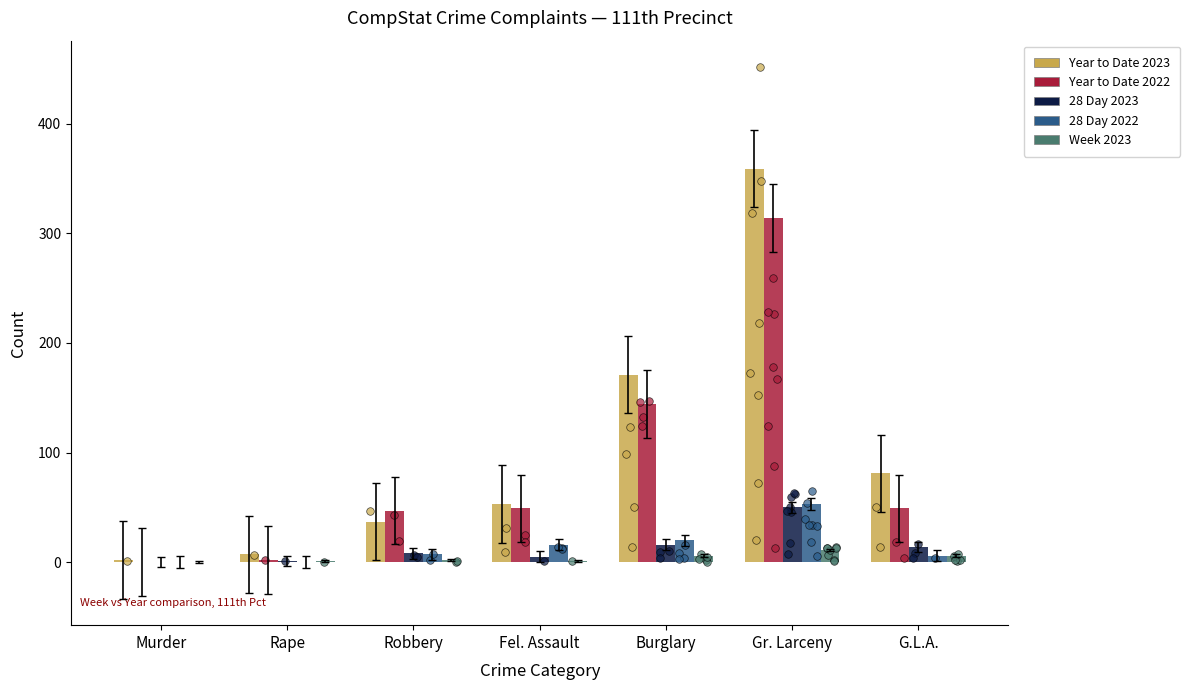

Which series has the largest total across all categories?

Year to Date 2023